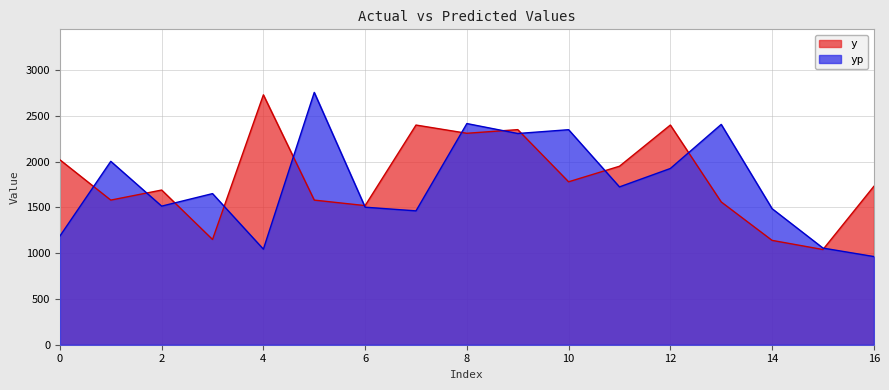

At how many categories does at least one series exceed 1820?

11